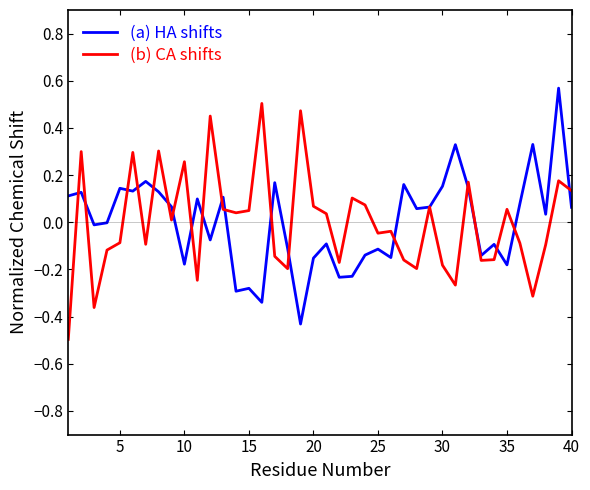

What is the minimum value shown in the chart?

-0.5